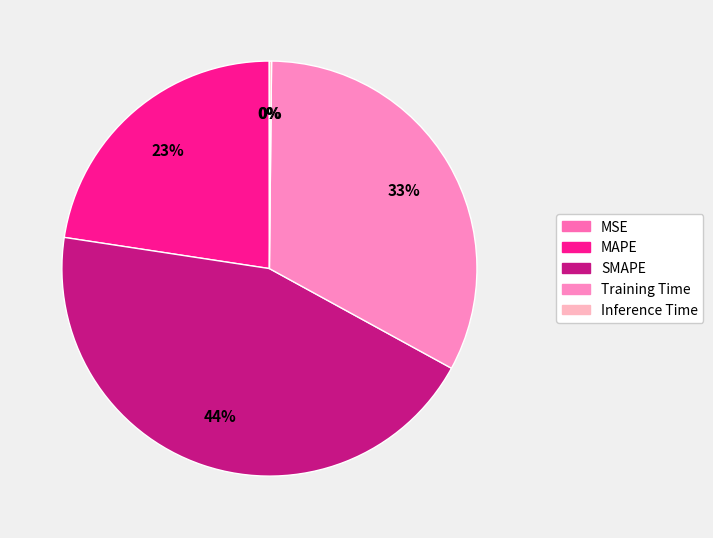

Do Inference Time and SMAPE together represent more than half of the pie?

No